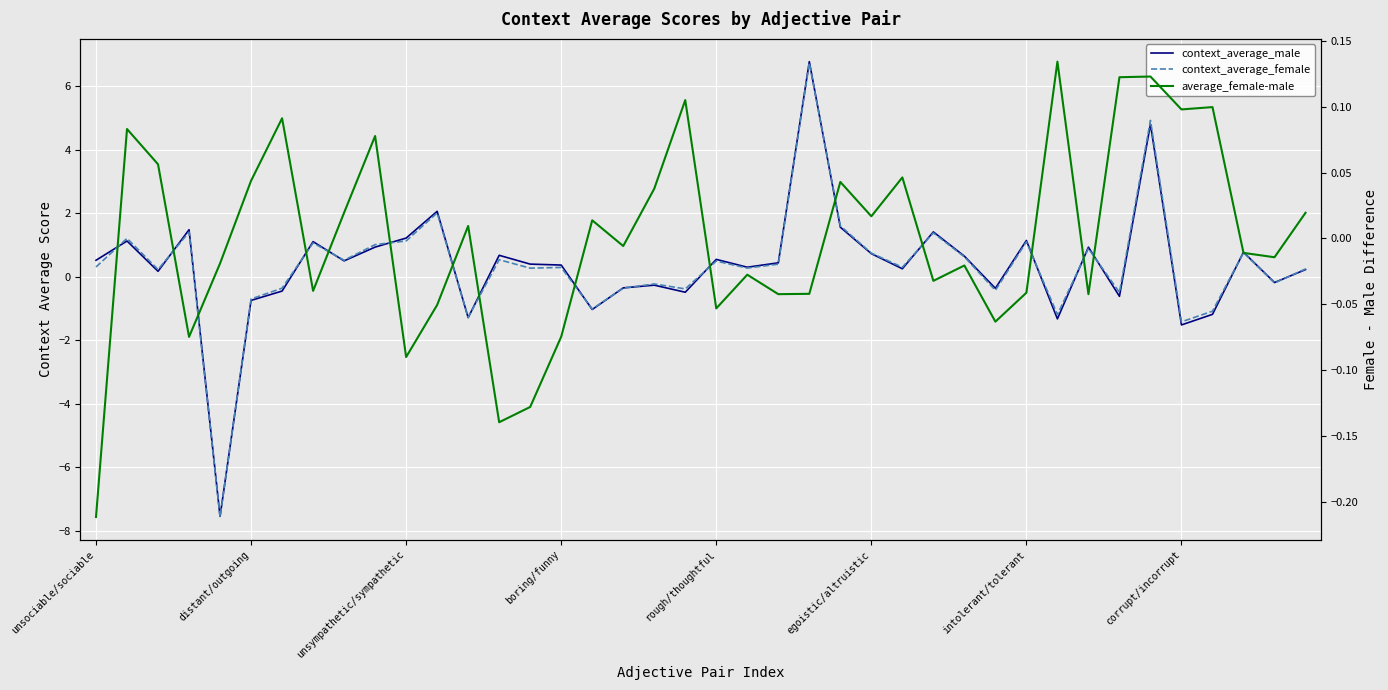

Which series has the largest total across all categories?

context_average_female